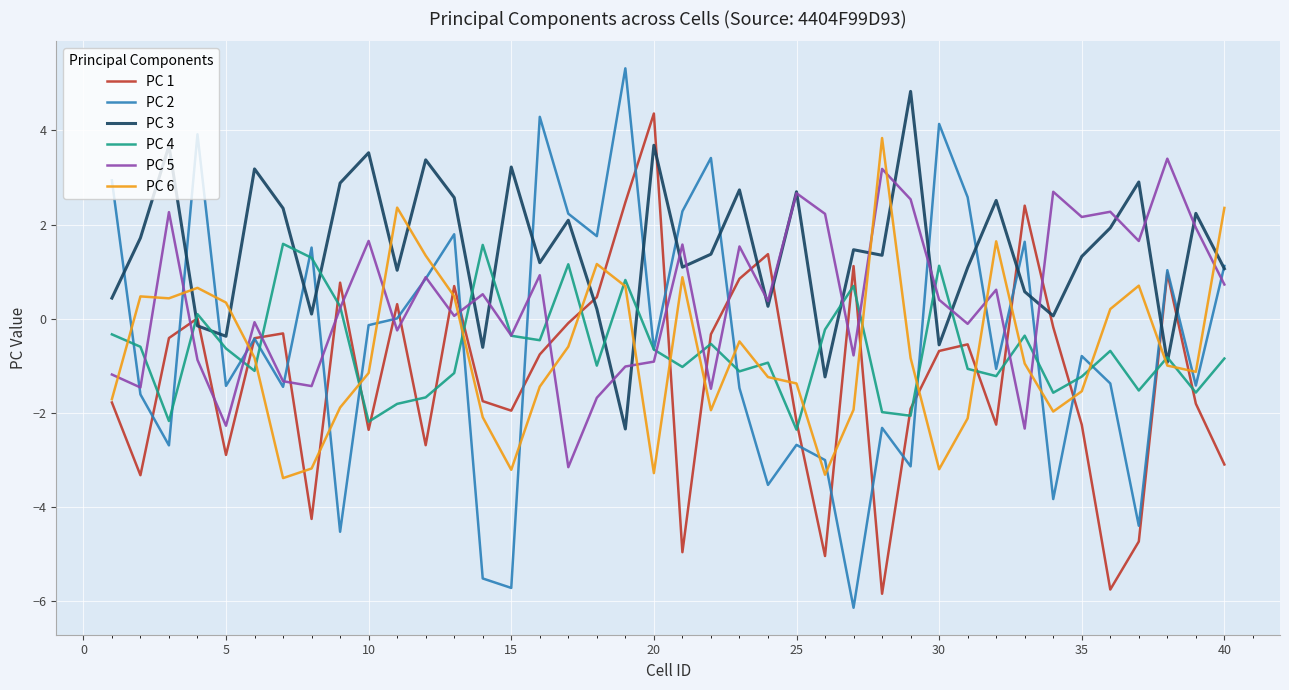

Which series has the largest range (max minus min)?

PC 2